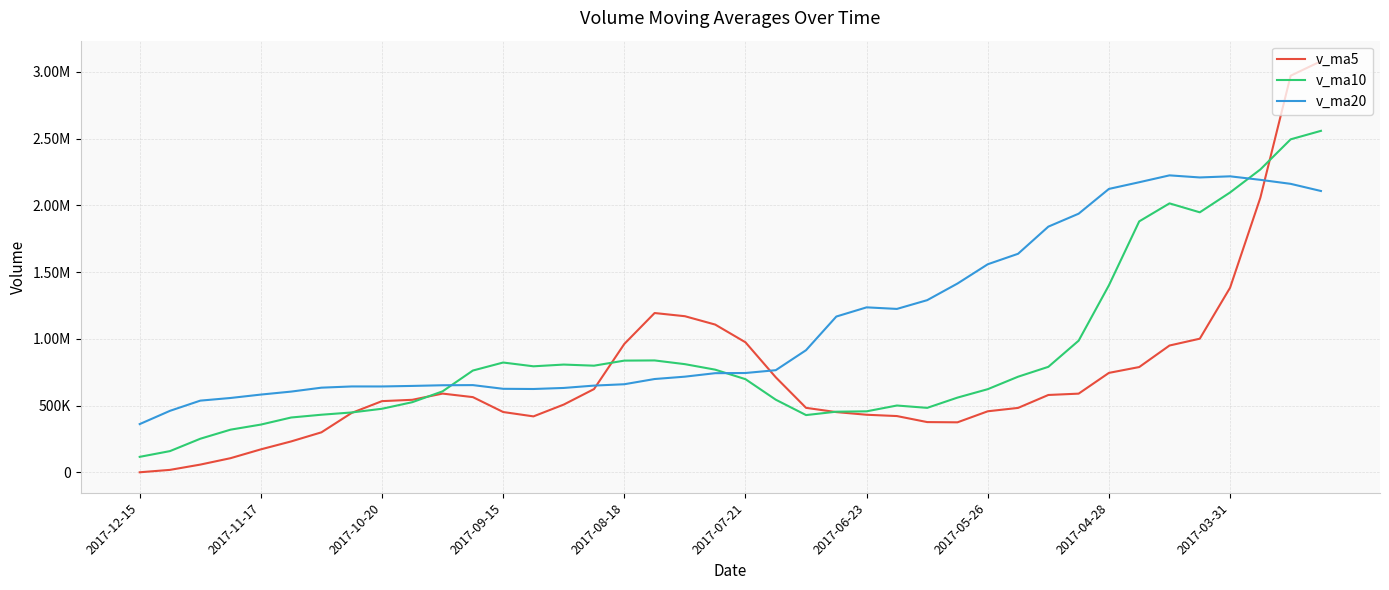

At which category does the chart reach its peak across all series?

39